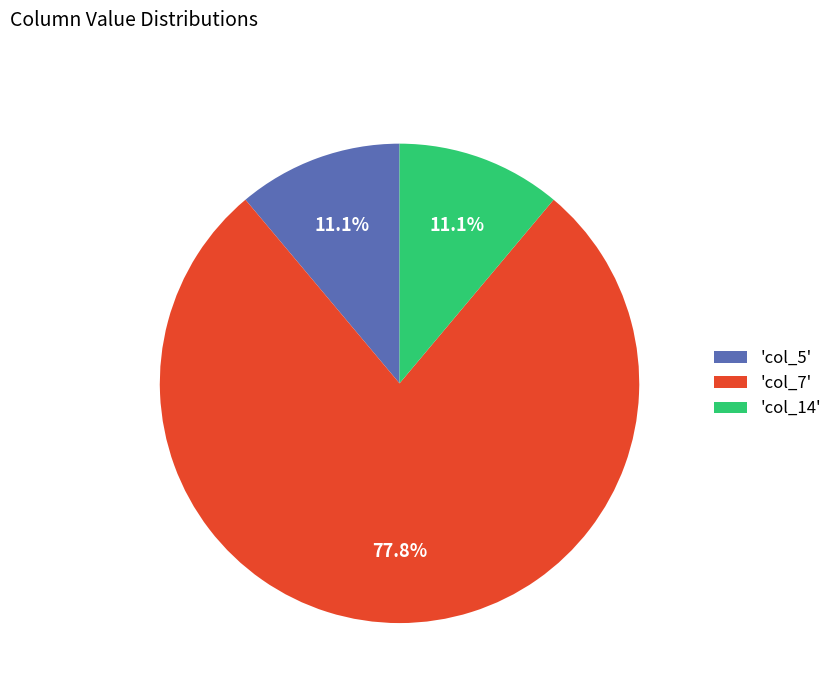

Which has a higher value, 'col_14' or 'col_7'?

'col_7'